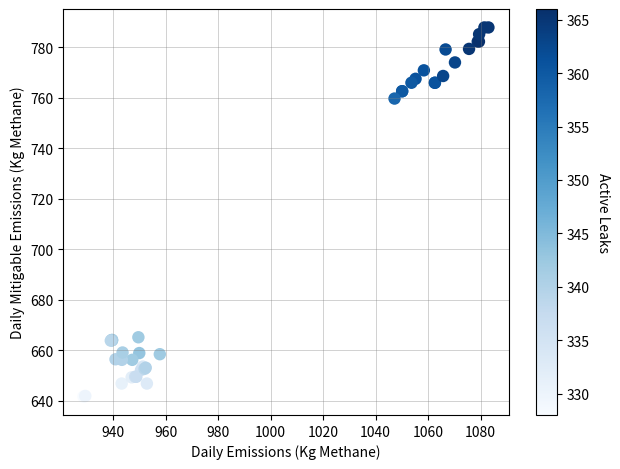

What Y value in the scatter plot is closest to 714?

759.7